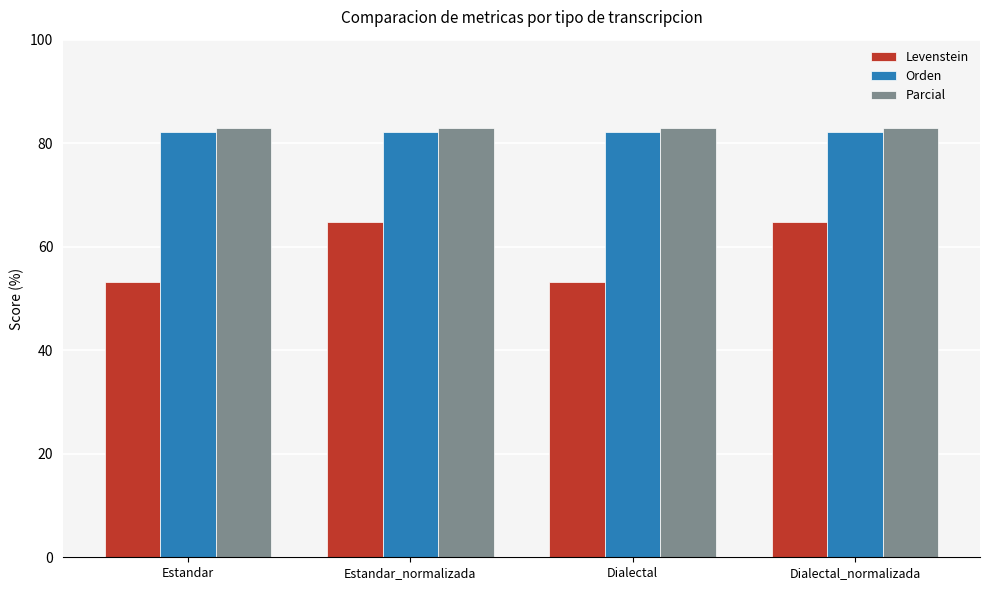

Reading right to left, transcribe all the data shown in this chart.

Levenstein: Dialectal_normalizada=64.8	Dialectal=53.1	Estandar_normalizada=64.8	Estandar=53.1
Orden: Dialectal_normalizada=82.2	Dialectal=82.2	Estandar_normalizada=82.2	Estandar=82.2
Parcial: Dialectal_normalizada=82.9	Dialectal=82.9	Estandar_normalizada=82.9	Estandar=82.9